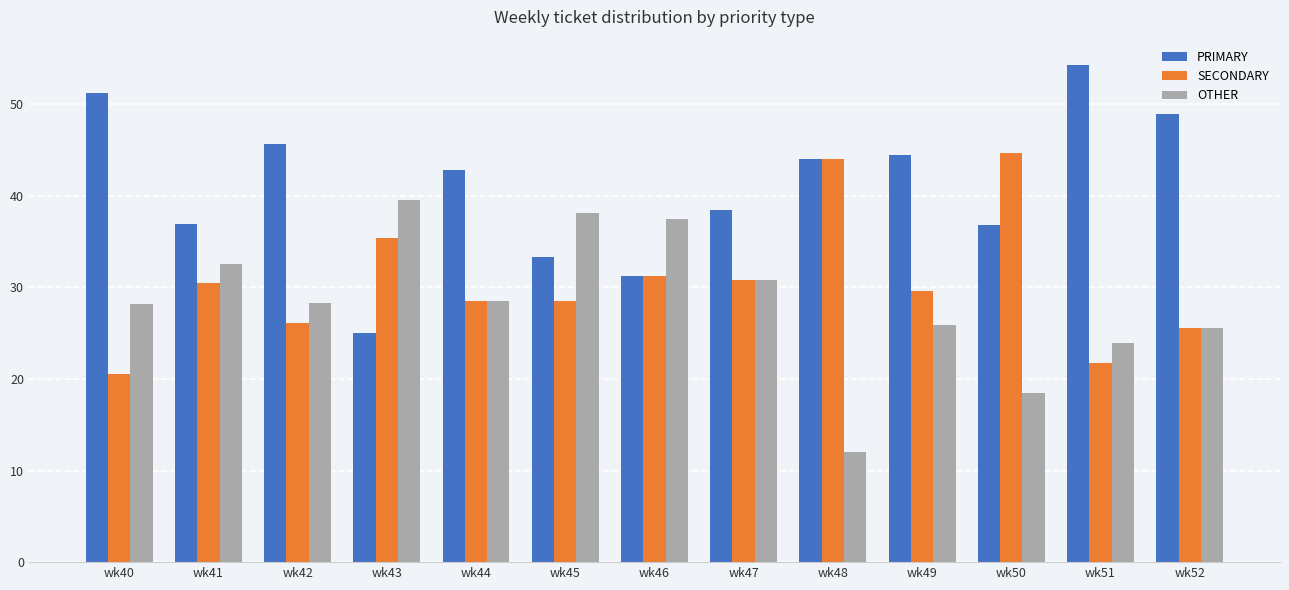

List the series in order of their peak value, lowest first.

OTHER, SECONDARY, PRIMARY